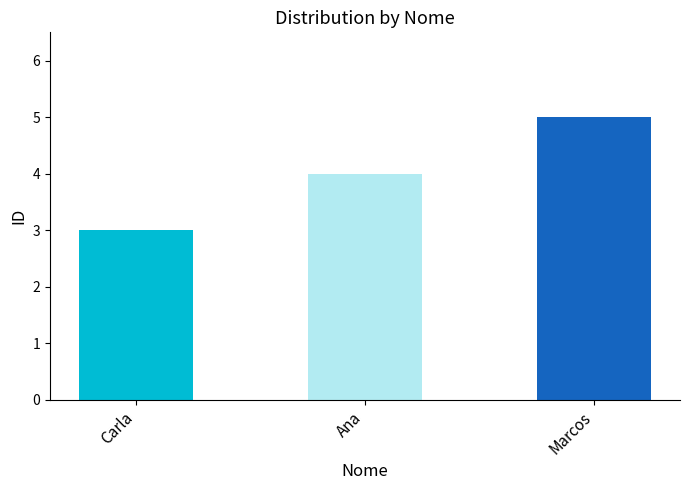

Which has a higher value, Ana or Marcos?

Marcos